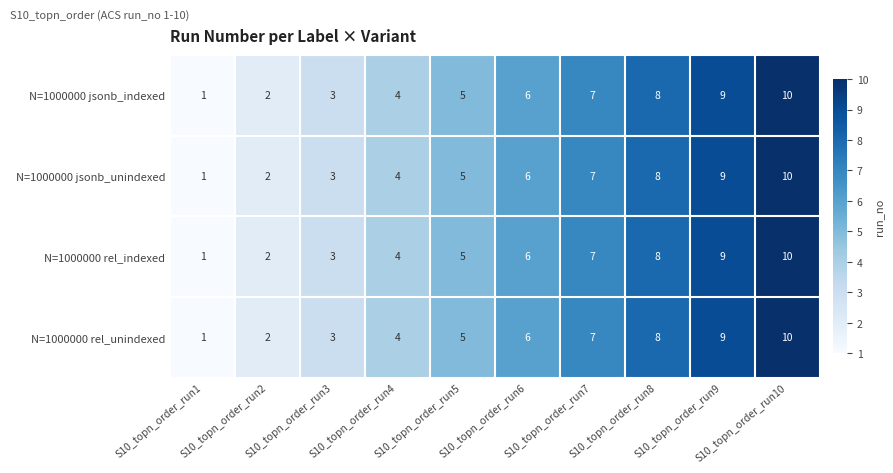

At which label is N=1000000 rel_unindexed closest to 5?

S10_topn_order_run5